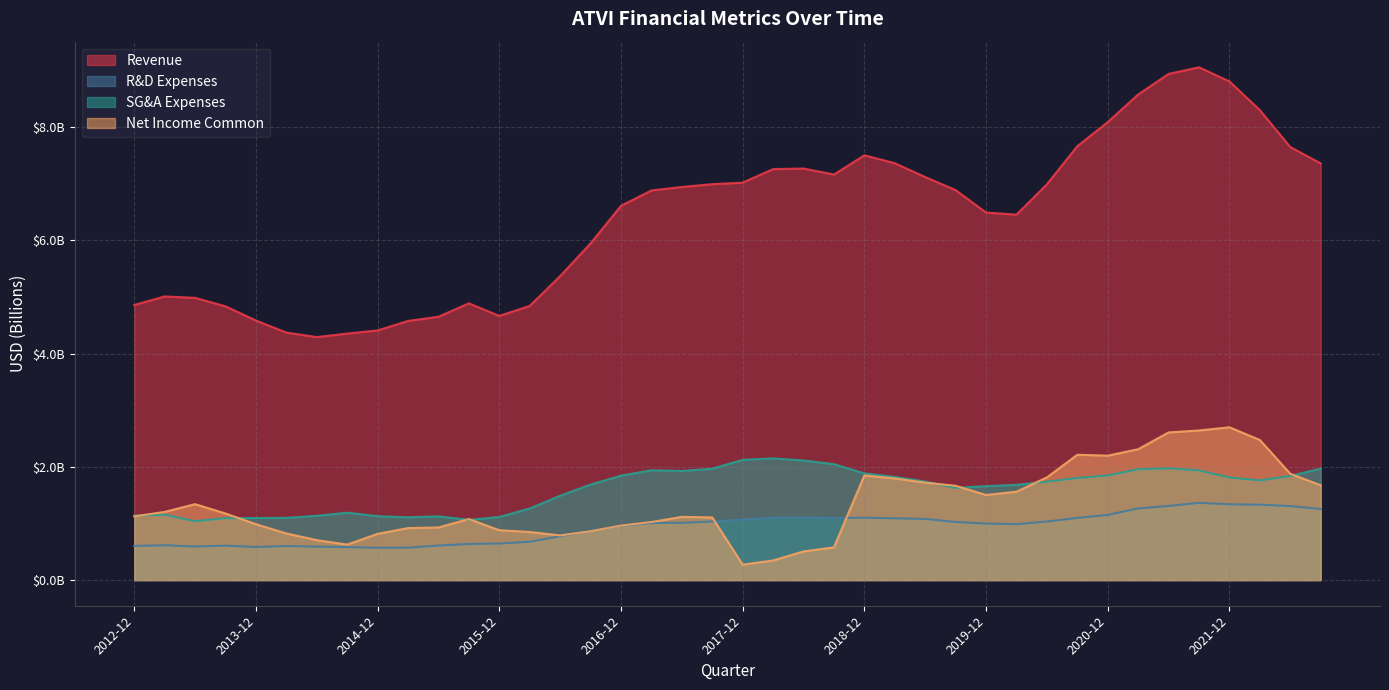

True or false: Revenue and SG&A Expenses cross at least once.

False